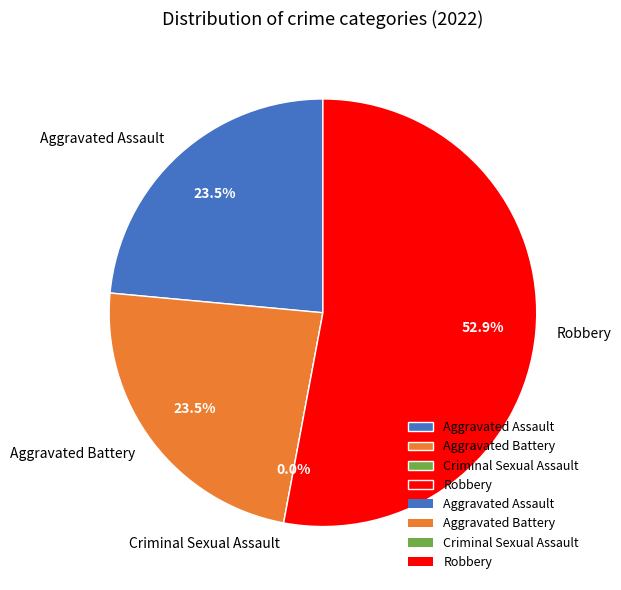

What is the smallest slice in the pie chart?

Criminal Sexual Assault